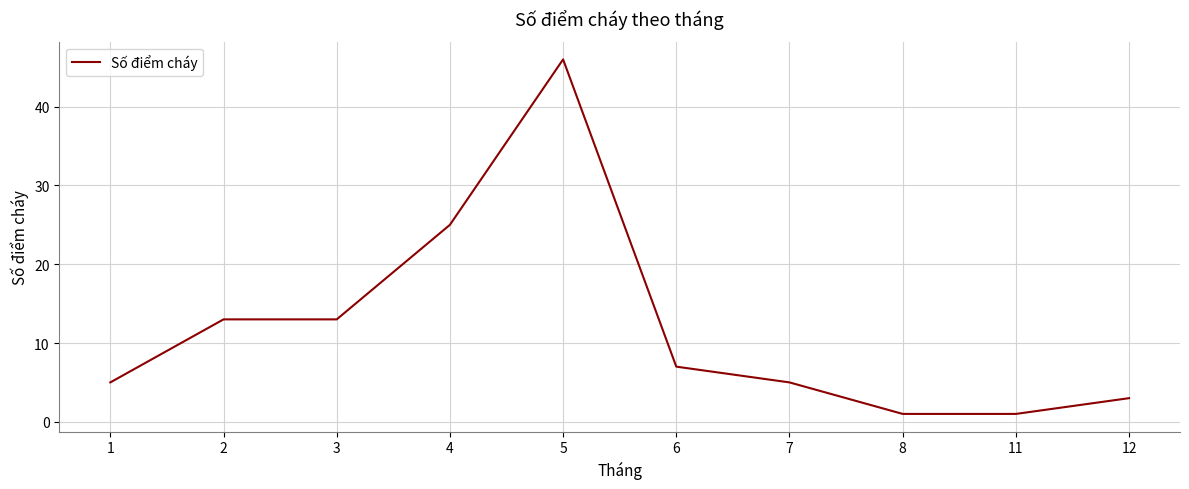

What is the difference between the maximum and minimum values?

45